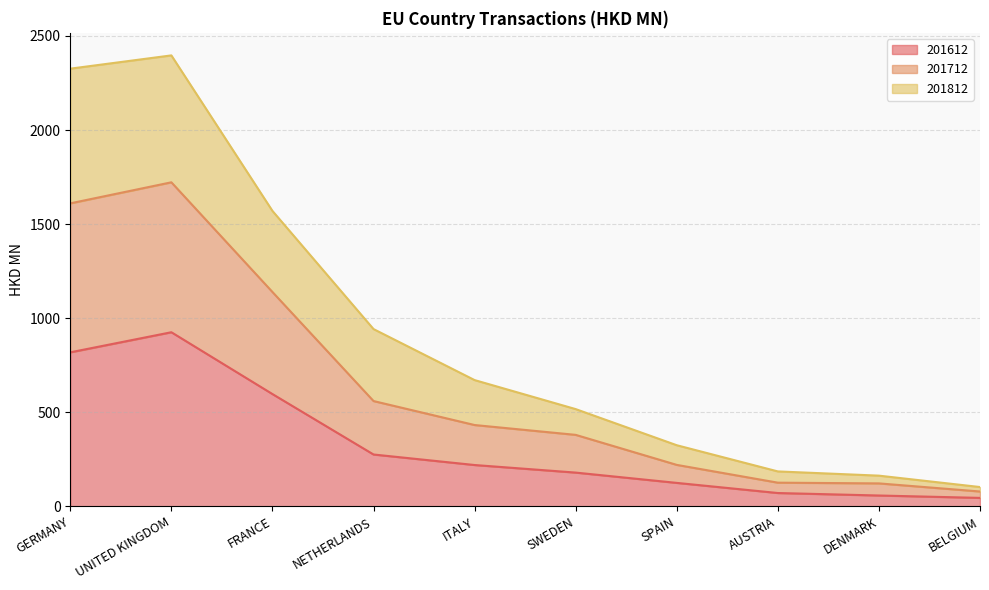

Which has a higher value, SWEDEN or DENMARK?

SWEDEN